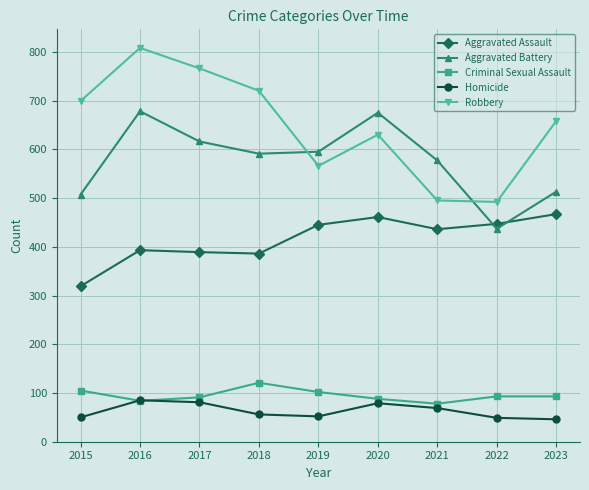

What is the difference between the Homicide values at 2022 and 2017?

32